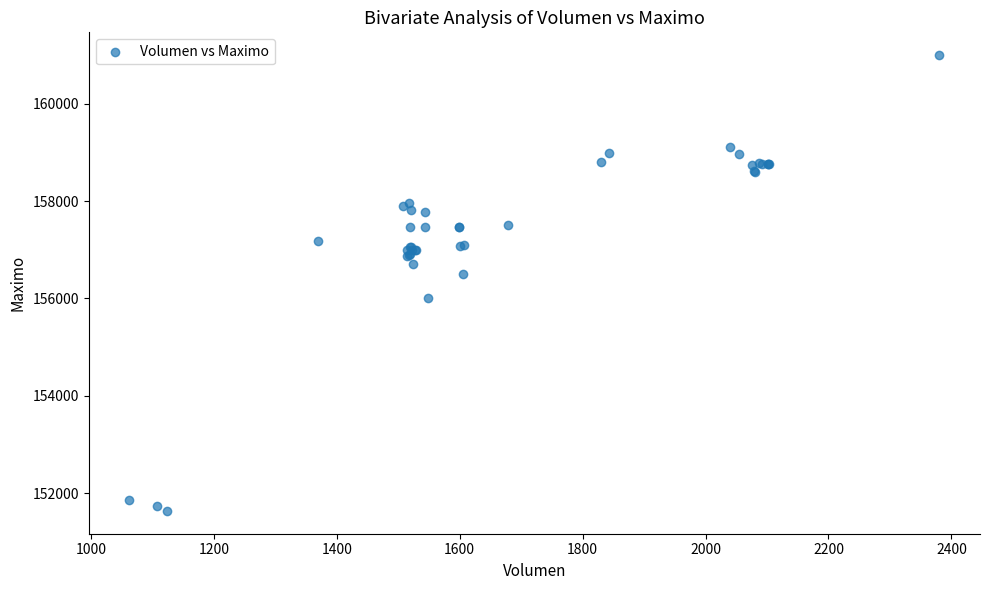

What Y value in the scatter plot is closest to 156316?

156500